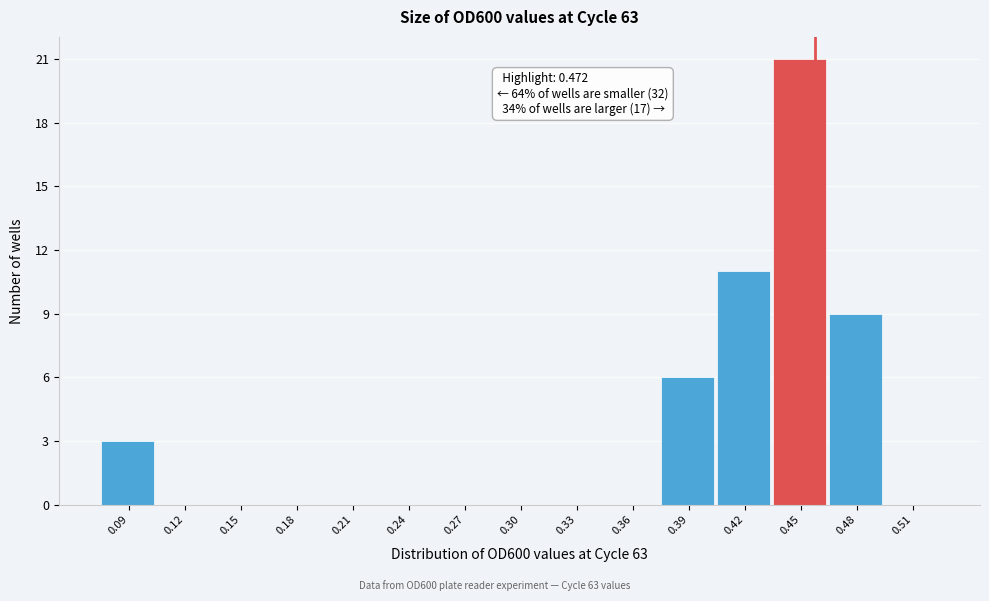

Reading right to left, list all the values displayed in this chart.

0.51=0	0.48=9	0.45=21	0.42=11	0.39=6	0.36=0	0.33=0	0.30=0	0.27=0	0.24=0	0.21=0	0.18=0	0.15=0	0.12=0	0.09=3